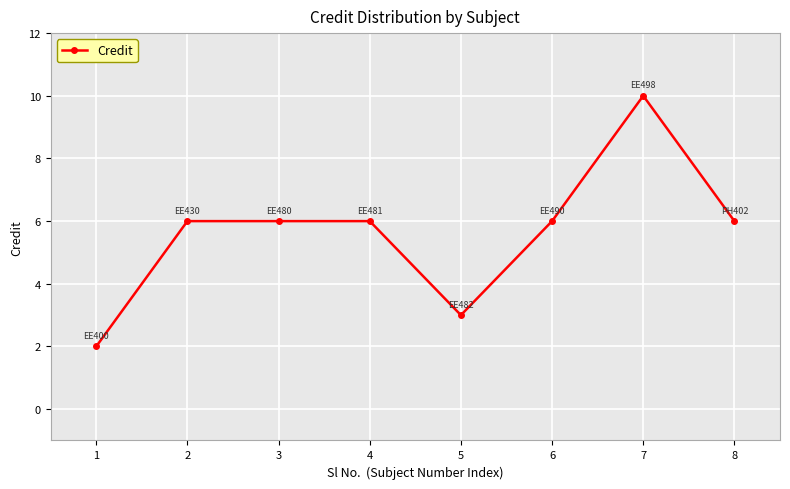

Reading right to left, extract all data points from this chart.

6	10	6	3	6	6	6	2